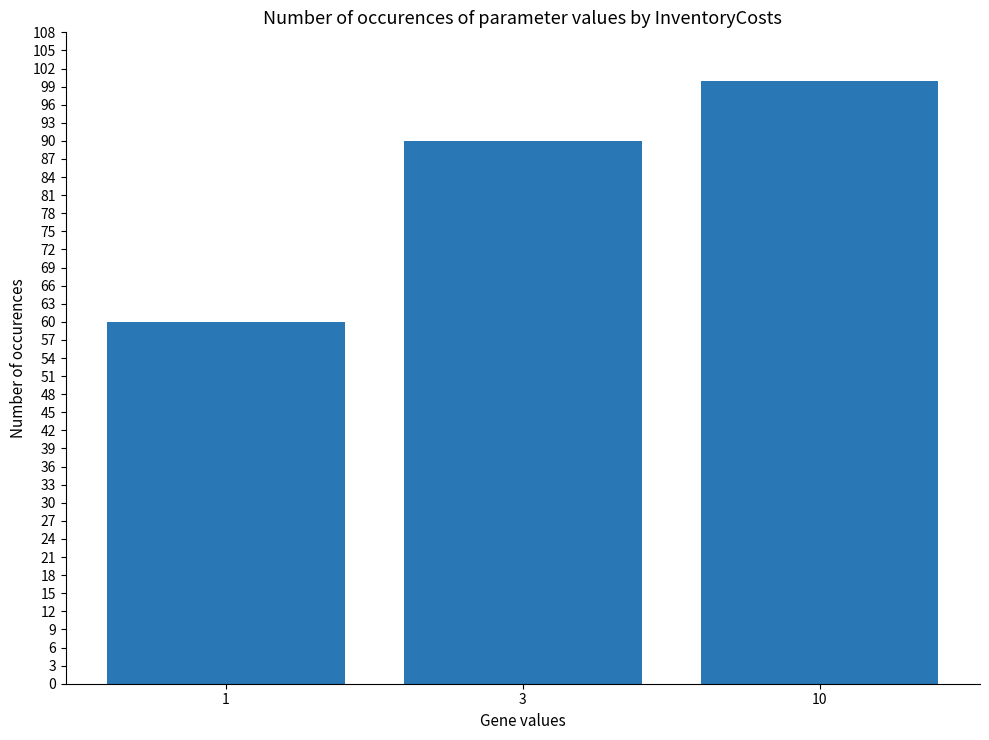

Reading right to left, list all the values displayed in this chart.

100	90	60